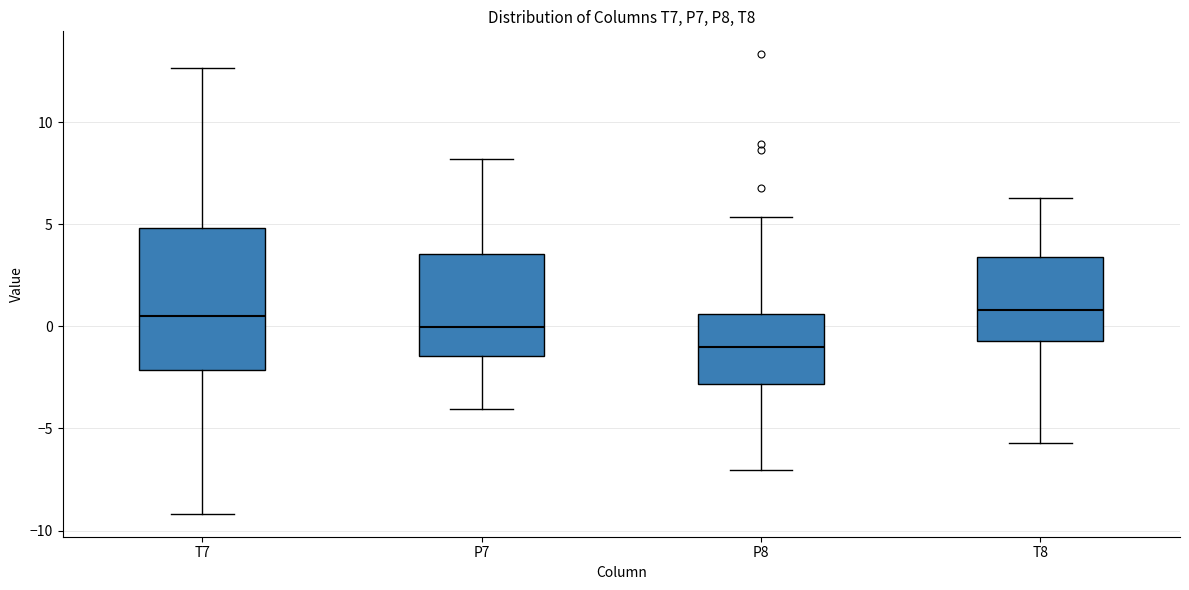

Where is the upper edge of the box for T8 on the y-axis? The values are not printed on the chart, so give them approximately, as read against the axis.

3.5